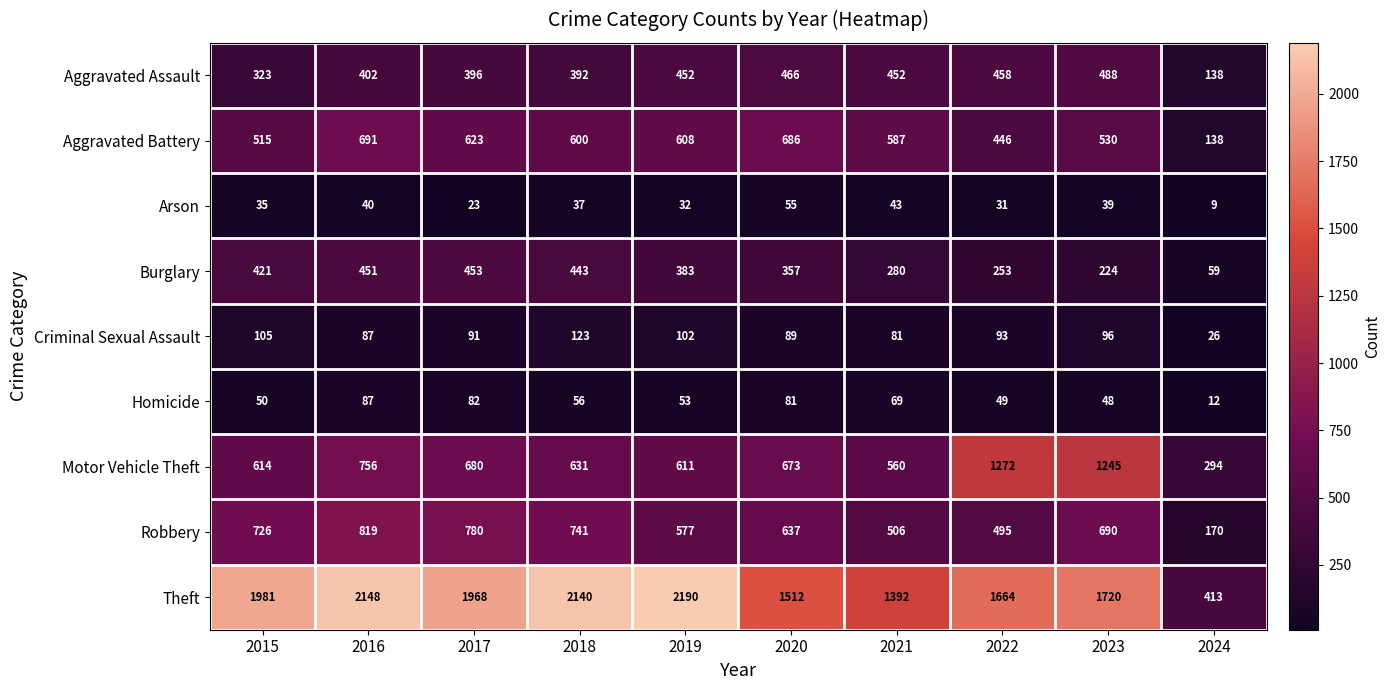

At which category is the sum across all series the highest?

2016